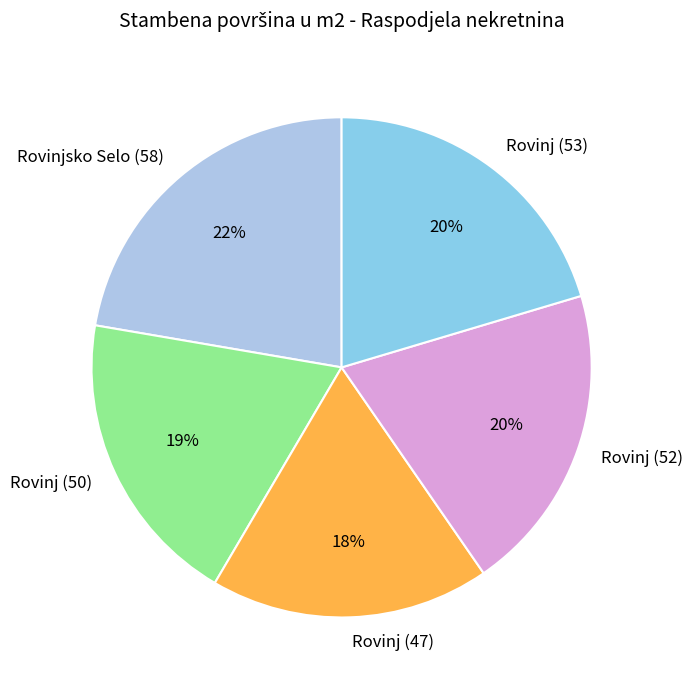

Is there any slice that represents more than half of the pie?

No